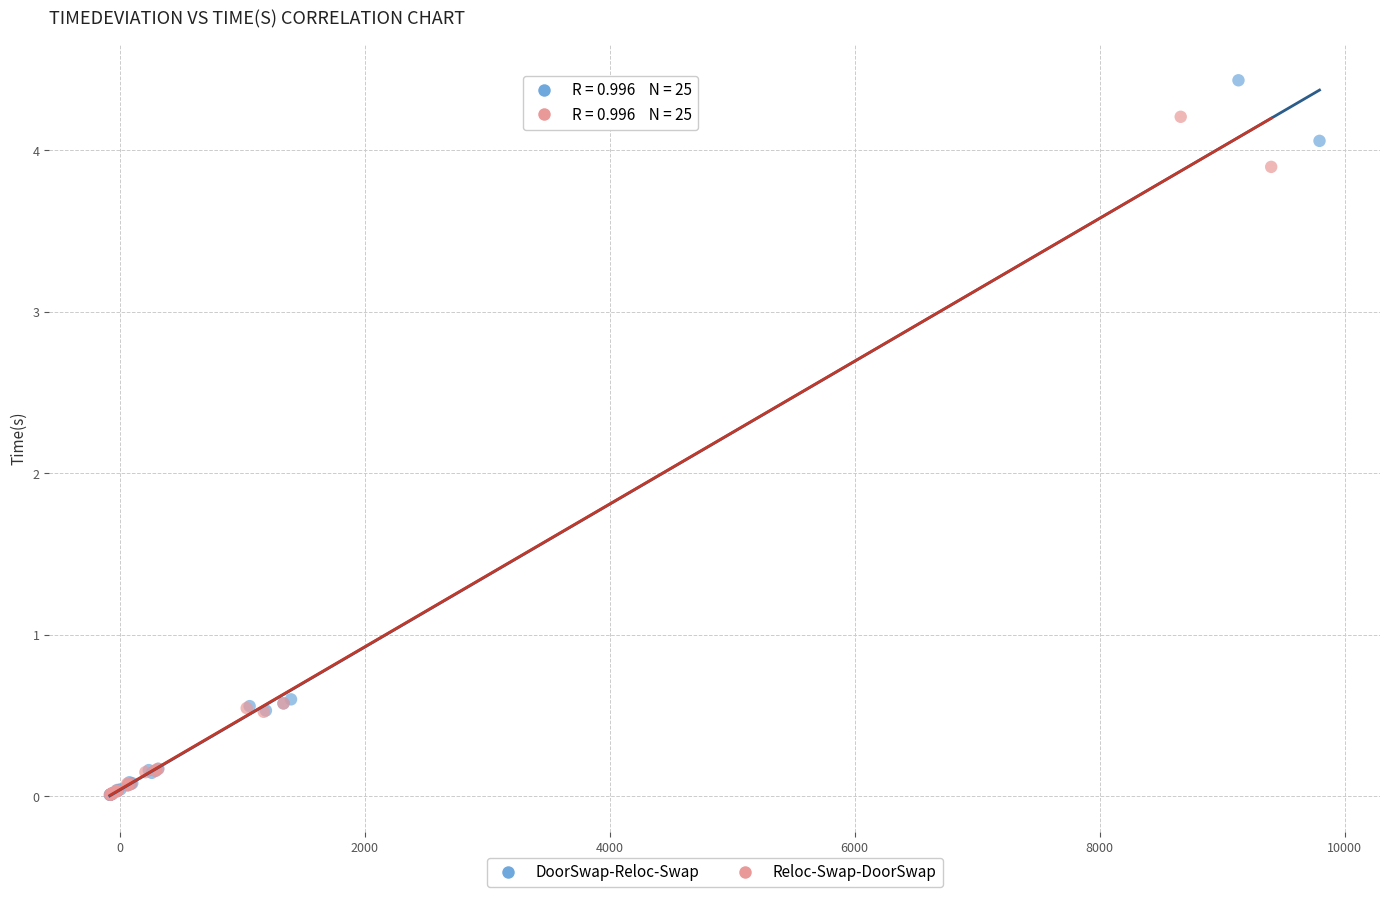

Which series reaches the maximum Y coordinate?

DoorSwap-Reloc-Swap